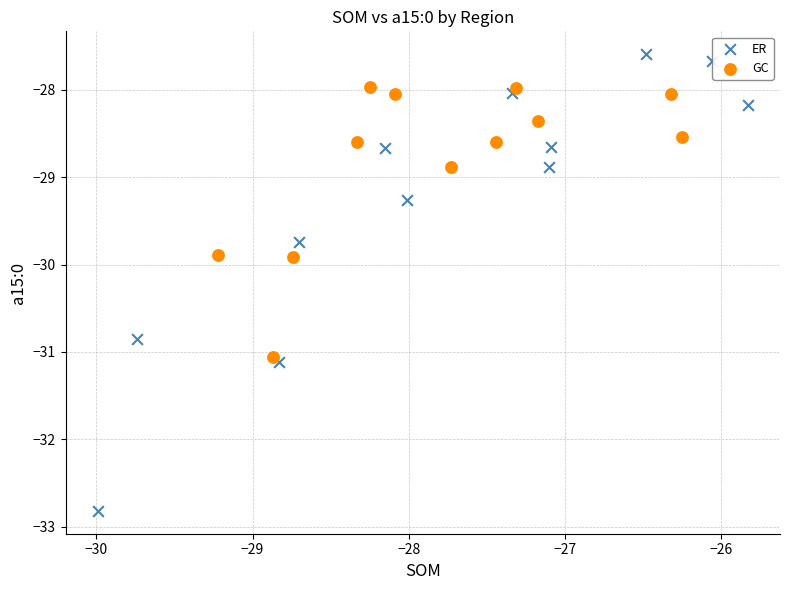

Which series contains the highest Y value?

ER